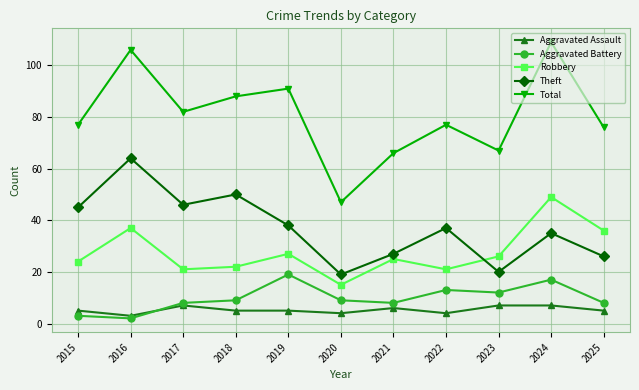

What is the difference between the highest and lowest values at 2019?

86